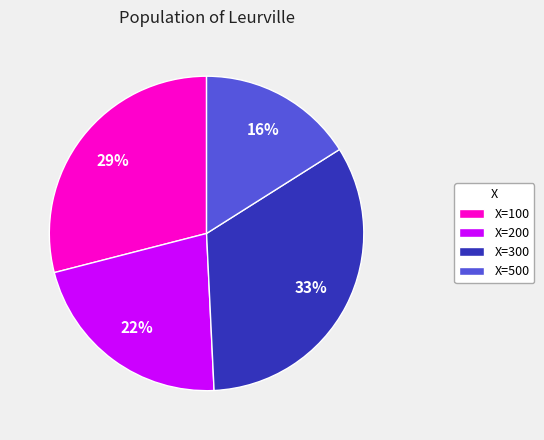

Combined, do X=100 and X=200 account for over 50%?

Yes